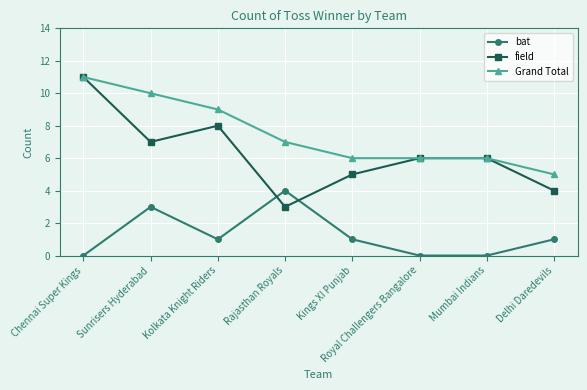

Reading left to right, transcribe all the data shown in this chart.

bat: 0	3	1	4	1	0	0	1
field: 11	7	8	3	5	6	6	4
Grand Total: 11	10	9	7	6	6	6	5